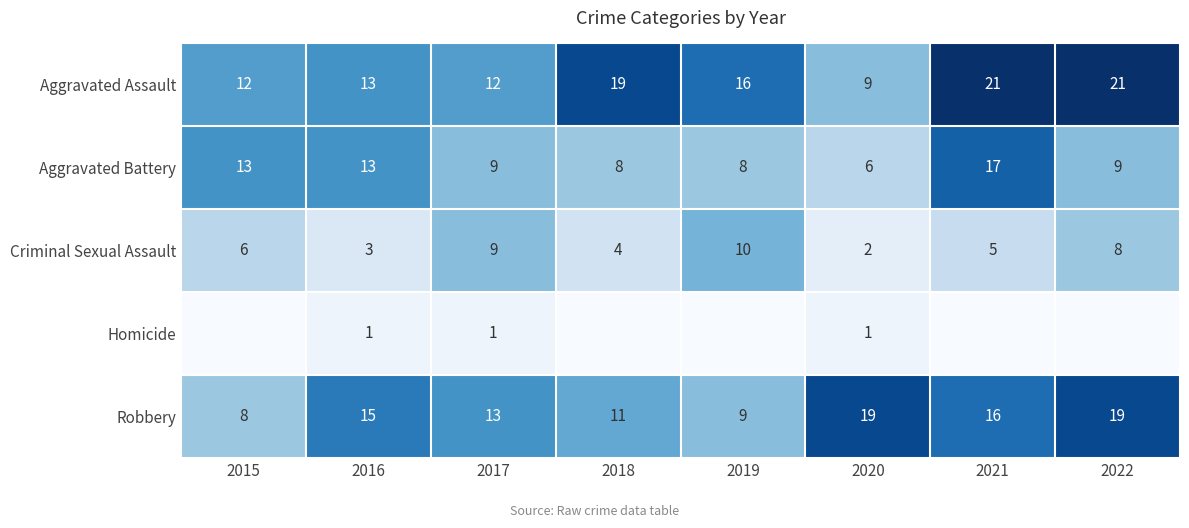

Which category has the lowest value in the Aggravated Battery series?

2020